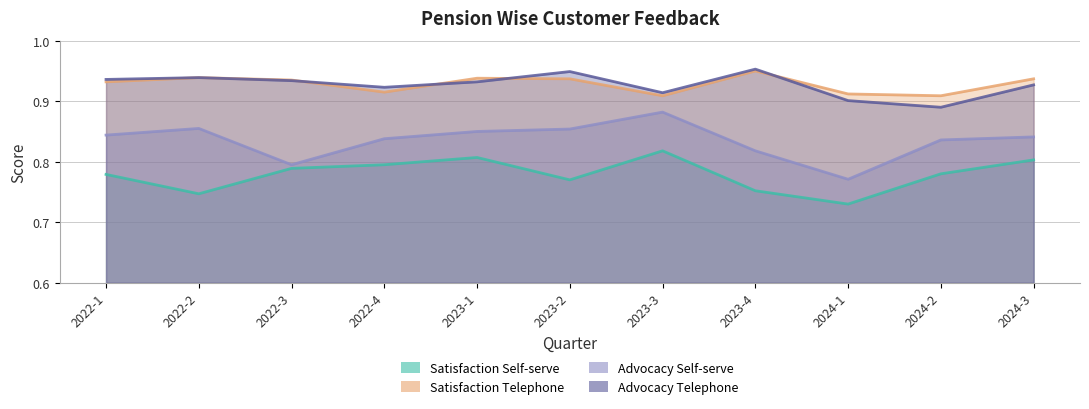

At which label does Satisfaction Self-serve reach its minimum?

2024-1